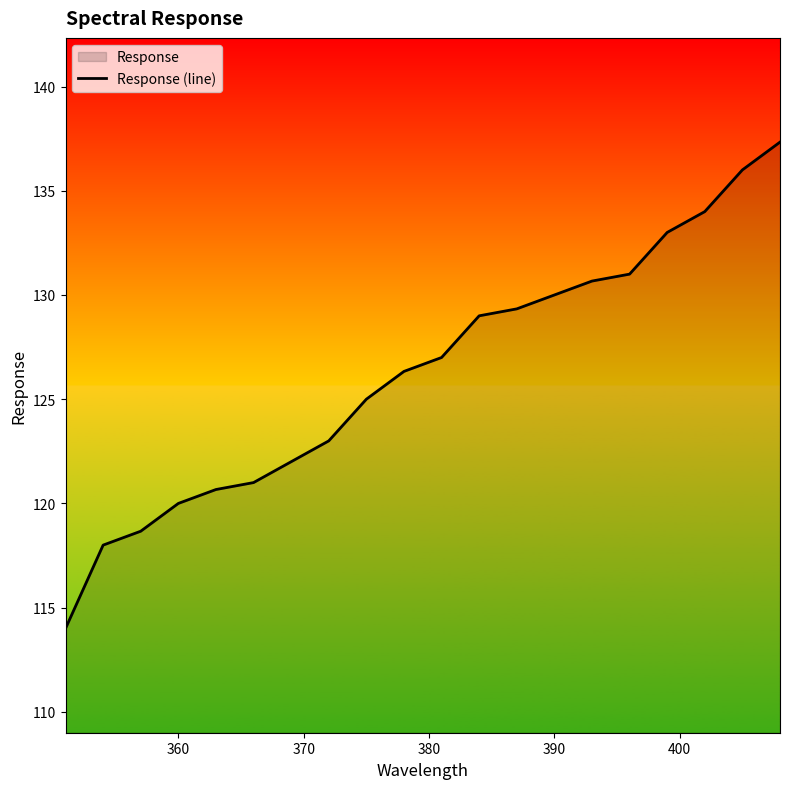

What is the smallest value displayed?

114.0